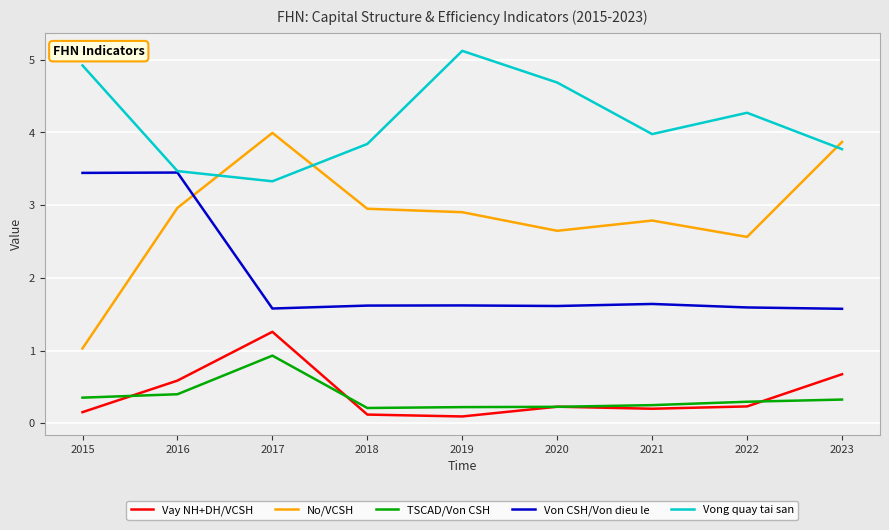

What is the highest value of the No/VCSH series?

4.0